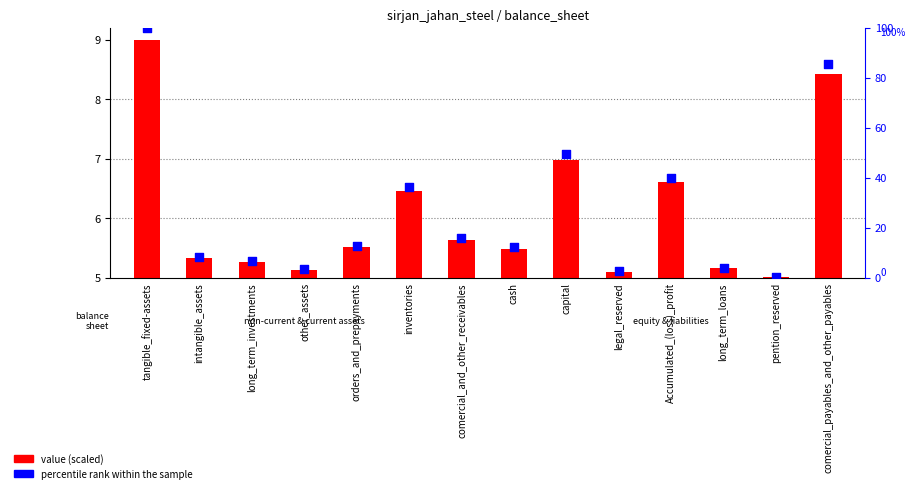

What is the change in value from inventories to long_term_loans?

-32.5